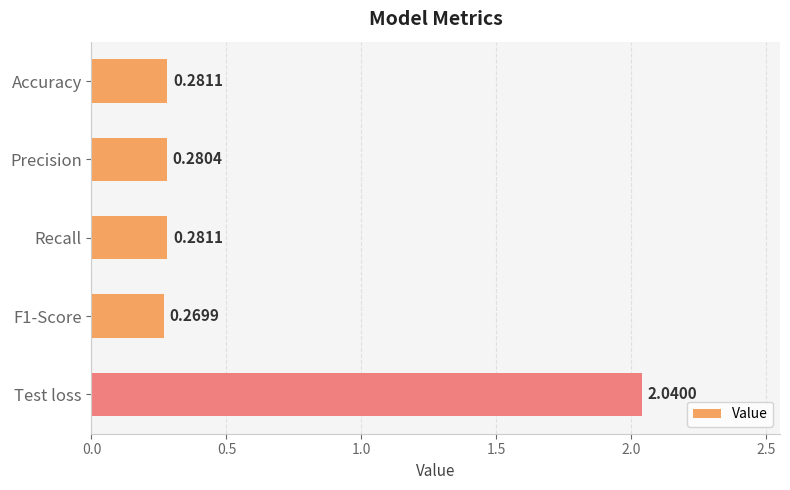

Which label corresponds to the largest value in the chart?

Test loss